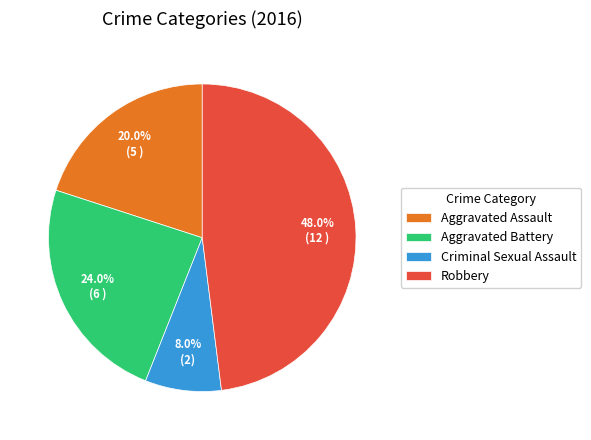

To the nearest percent, what percentage of the pie is Robbery?

48%